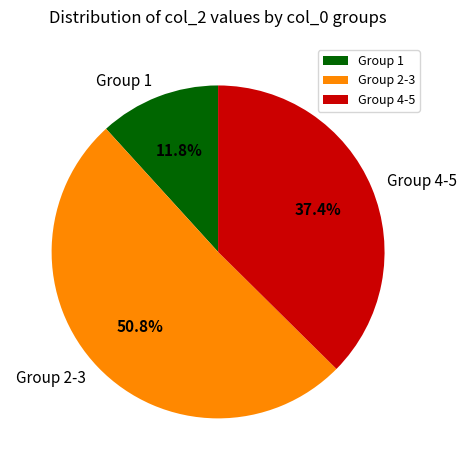

To the nearest percent, what is the average slice percentage?

33%